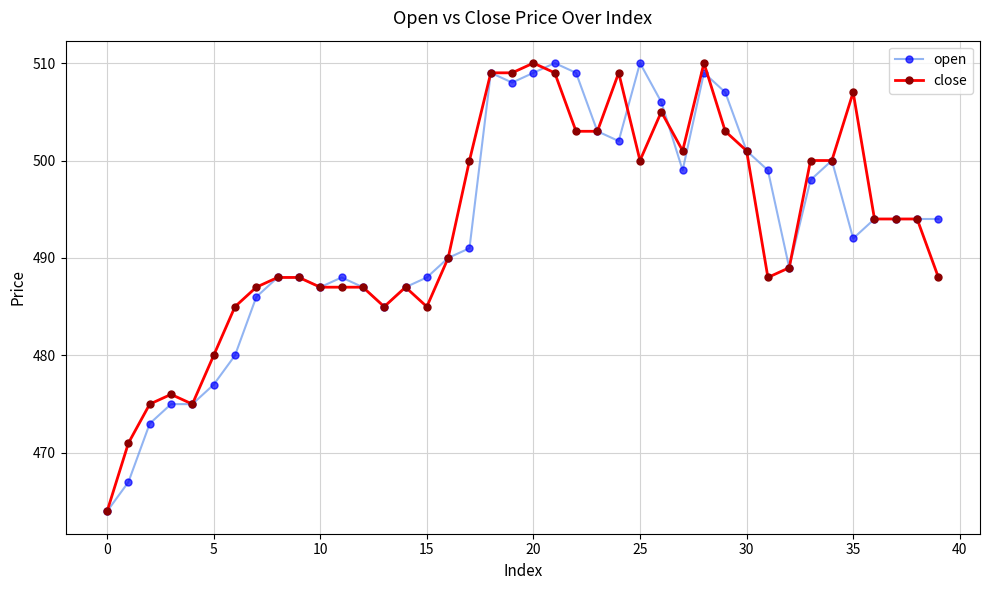

What is the value of the close point at the 7th from the left?

485